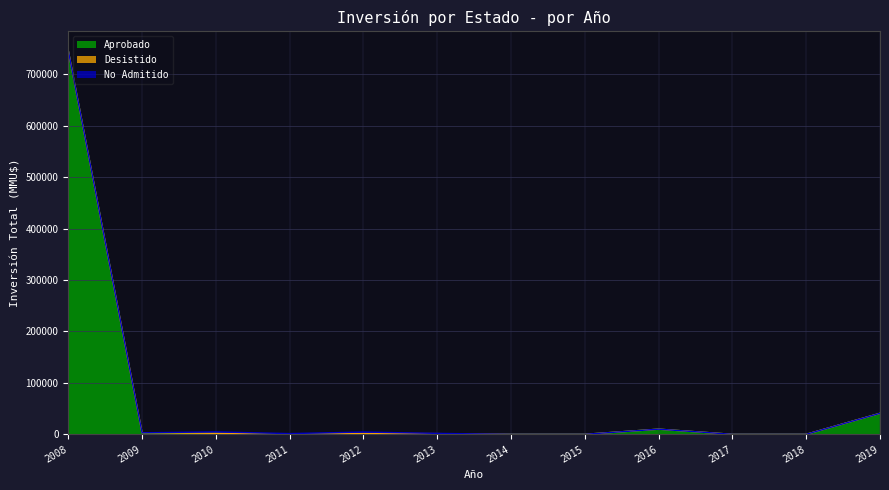

True or false: Aprobado and No Admitido intersect in this chart.

True